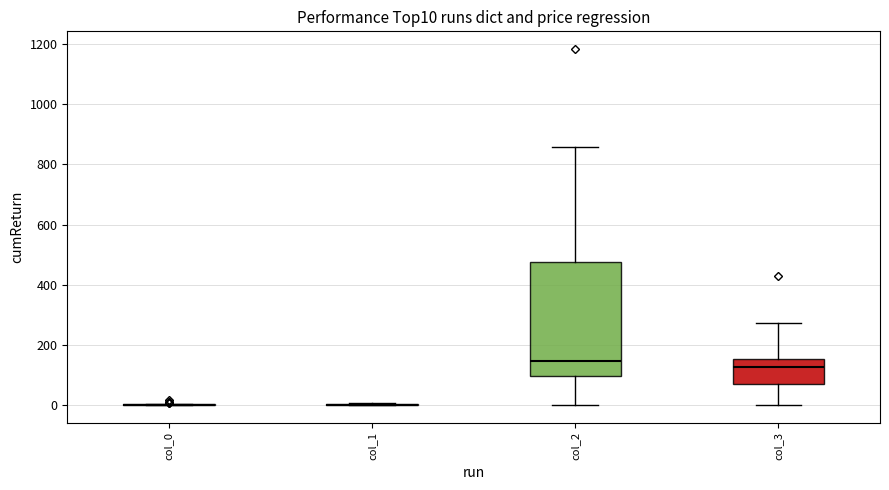

Which box is the tallest, from its lower edge to its upper edge?

col_2